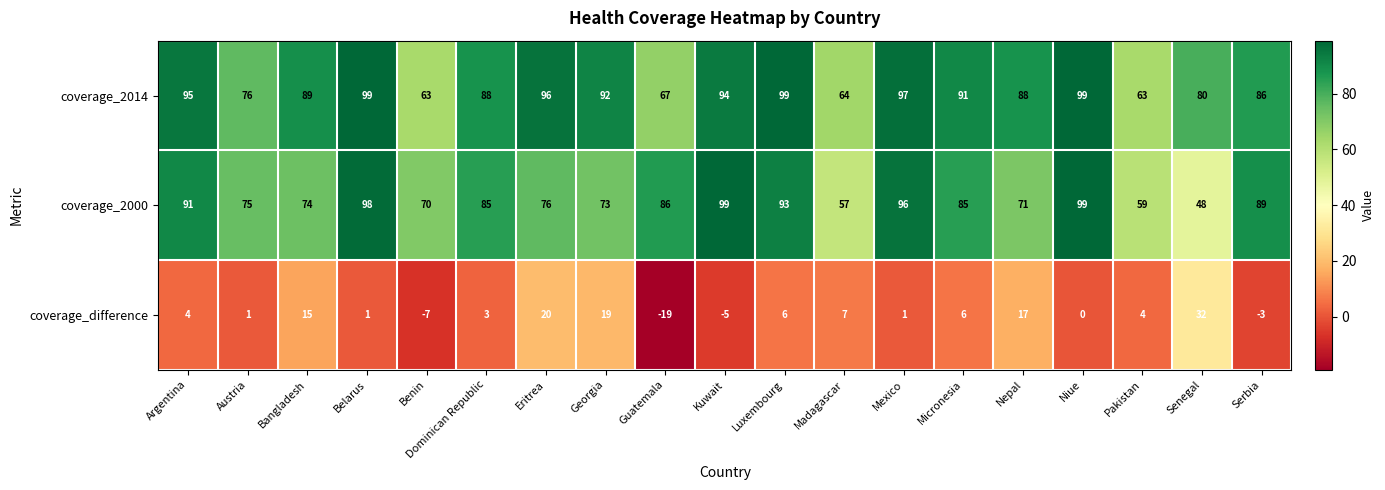

Is the value of coverage_difference at Argentina greater than the value of coverage_2000 at Dominican Republic?

No